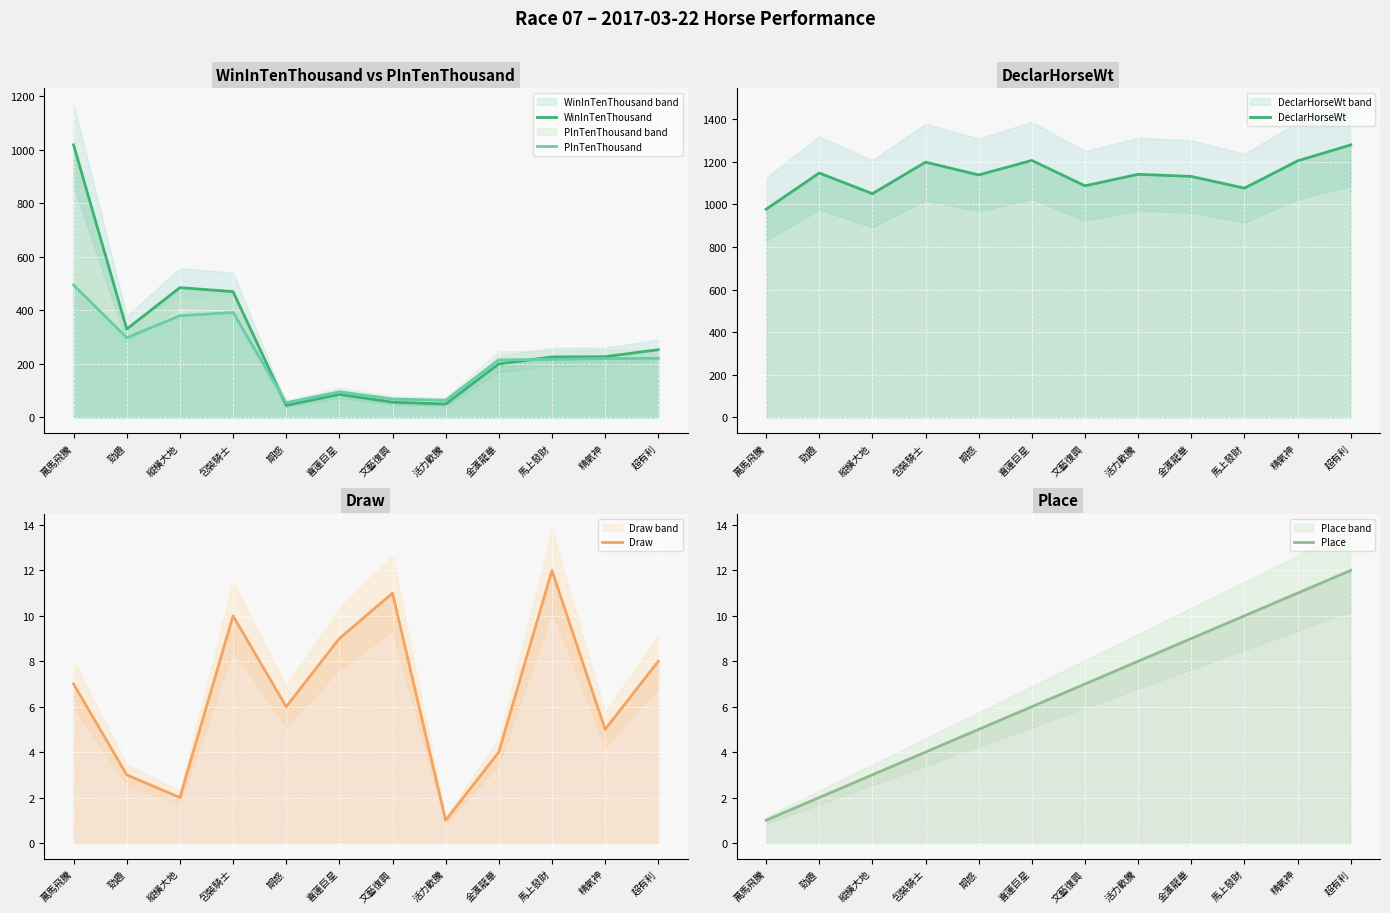

What is the value of the WinInTenThousand point at the 11th from the left?

227